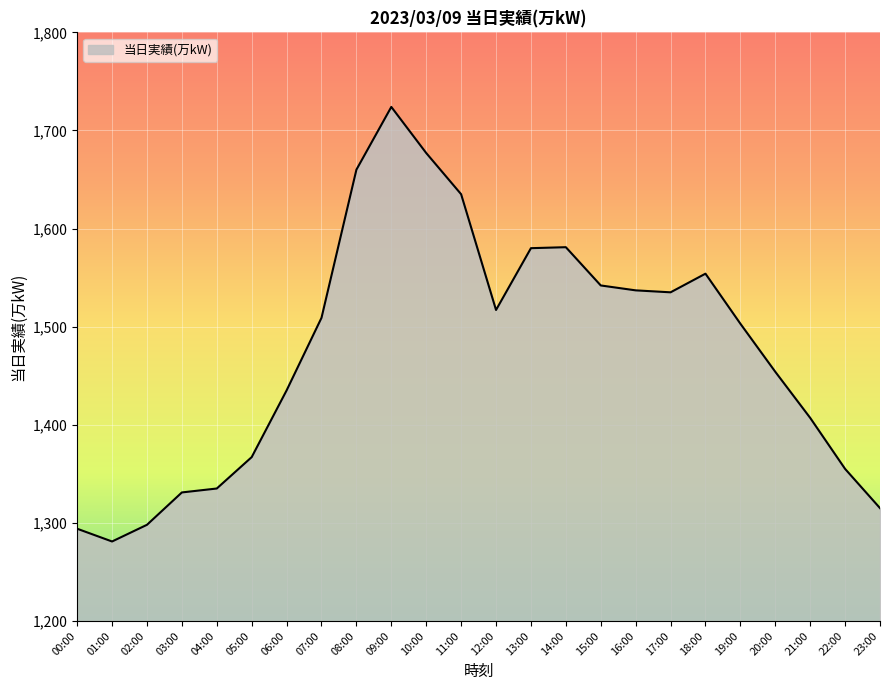

True or false: the data shows 2925 at 09:00.

False